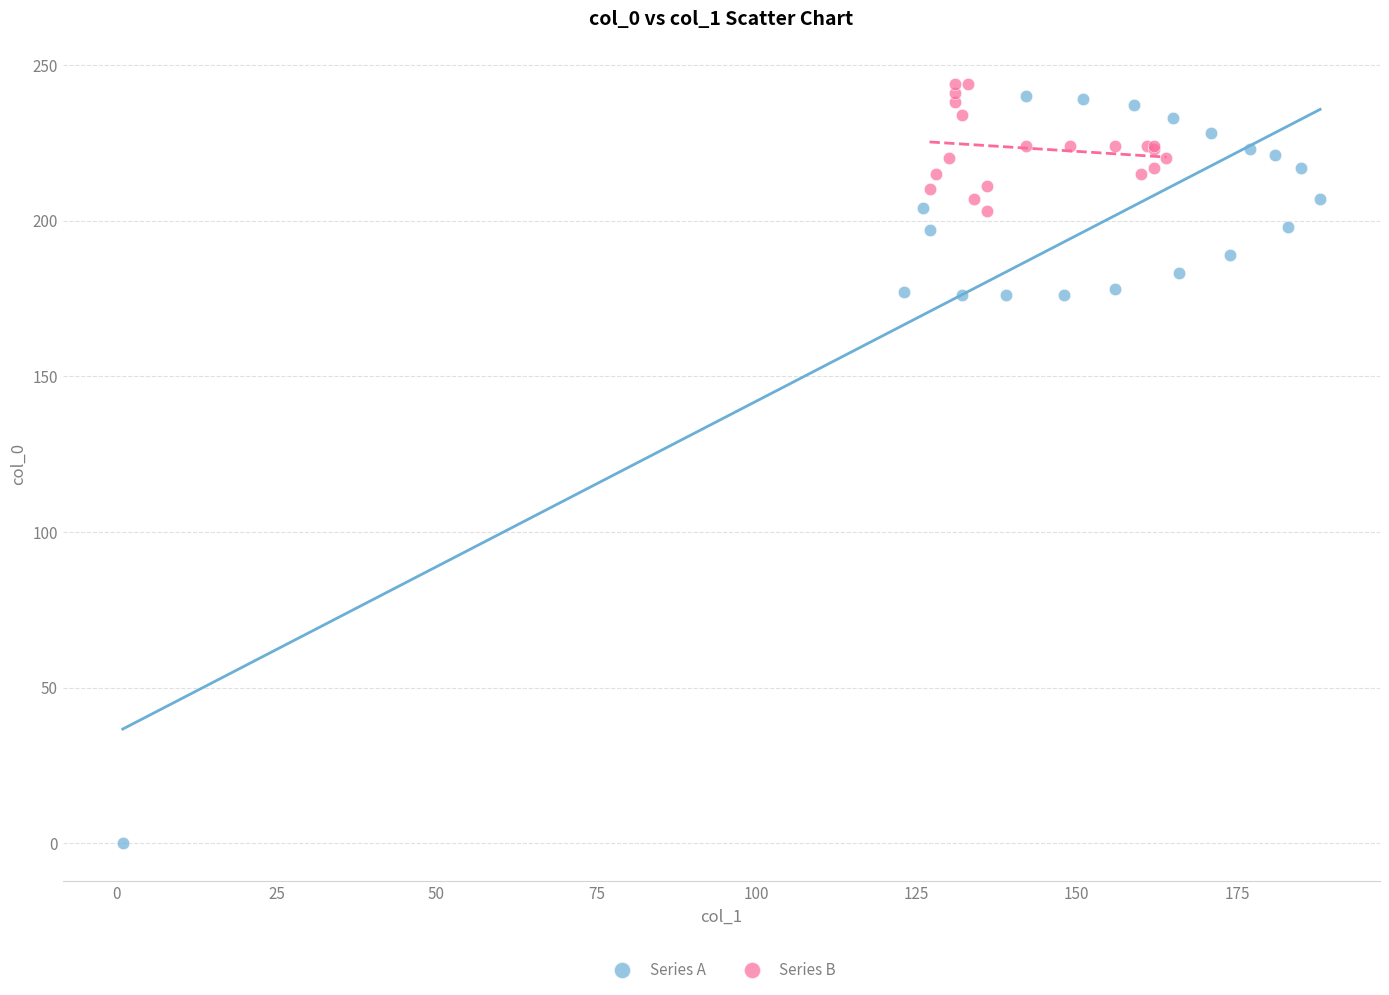

Which series has the largest Y range (max minus min)?

Series A